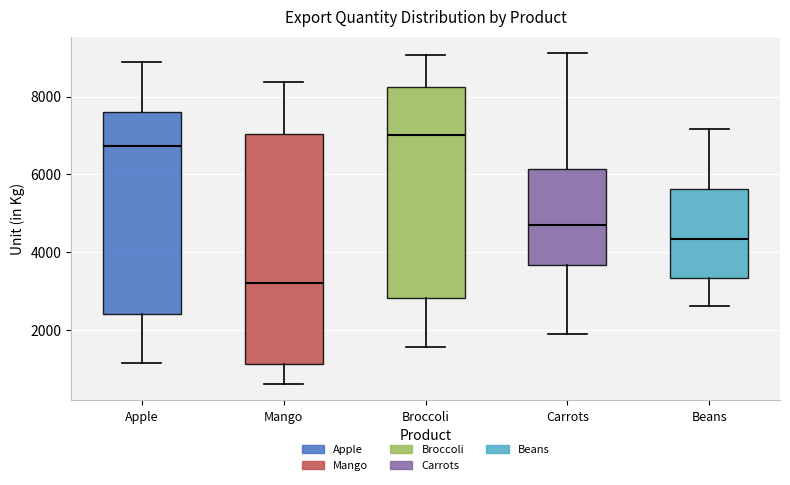

Reading left to right, transcribe this box plot: for each box, give where its median line is, the range the box spans, and where its two whiskers end, as read against the y-axis. The values are not printed on the chart, so give them approximately, as read against the axis.

Apple: median 6800, box 2400 to 7600, whiskers 1200 to 8800
Mango: median 3200, box 1200 to 7000, whiskers 600 to 8400
Broccoli: median 7000, box 2800 to 8200, whiskers 1600 to 9000
Carrots: median 4800, box 3600 to 6200, whiskers 2000 to 9200
Beans: median 4400, box 3400 to 5600, whiskers 2600 to 7200